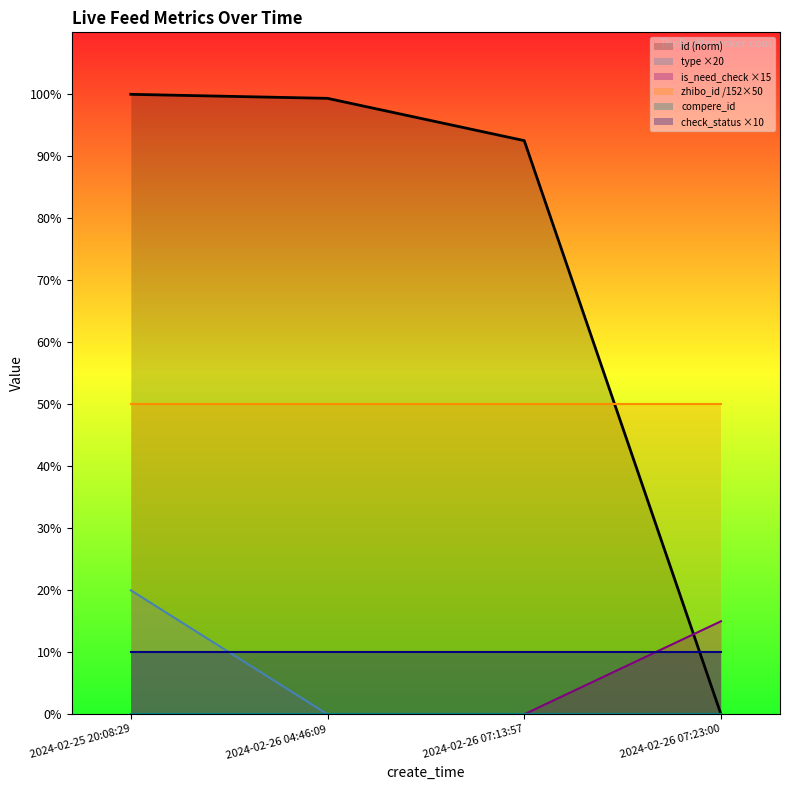

What is the label of the 1st point from the left?

2024-02-25 20:08:29